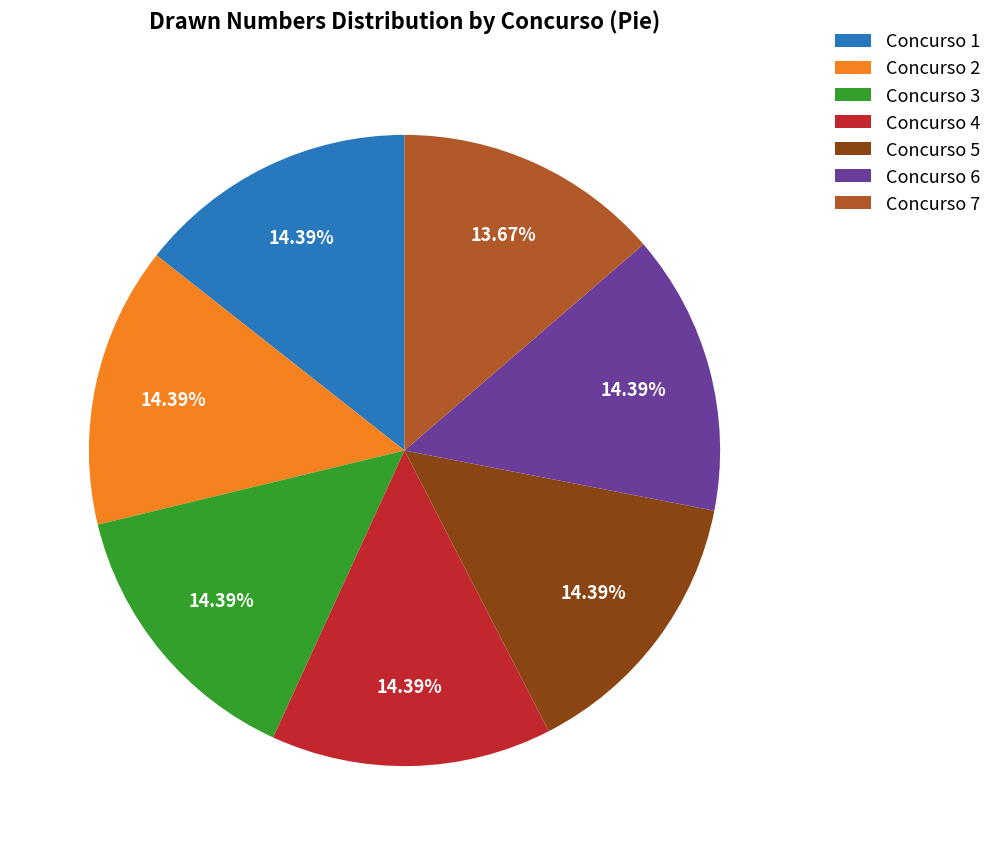

Is Concurso 7 the majority of the pie?

No